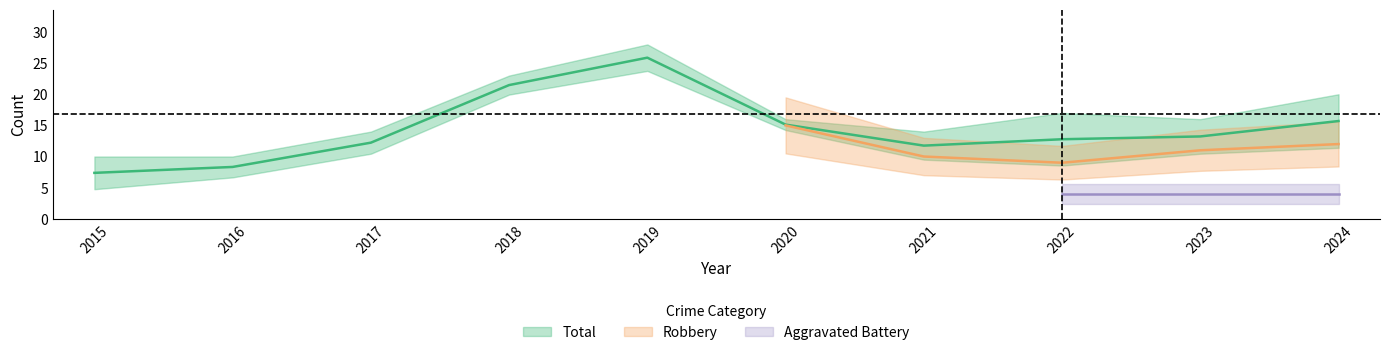

What is the highest value of the Aggravated Battery series?

4